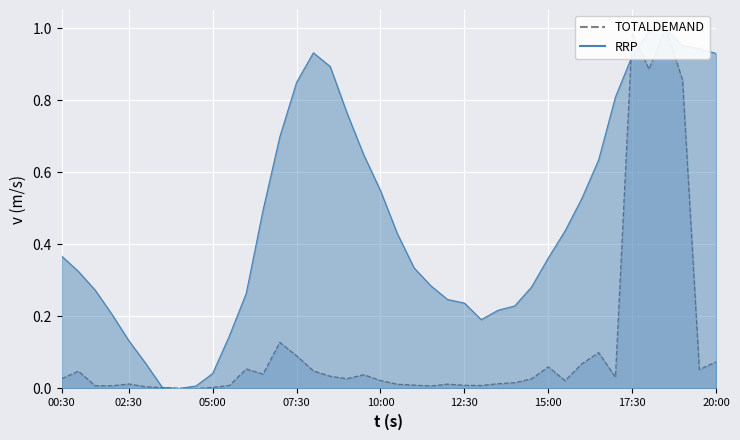

Does the chart display data point markers on the line(s)?

No